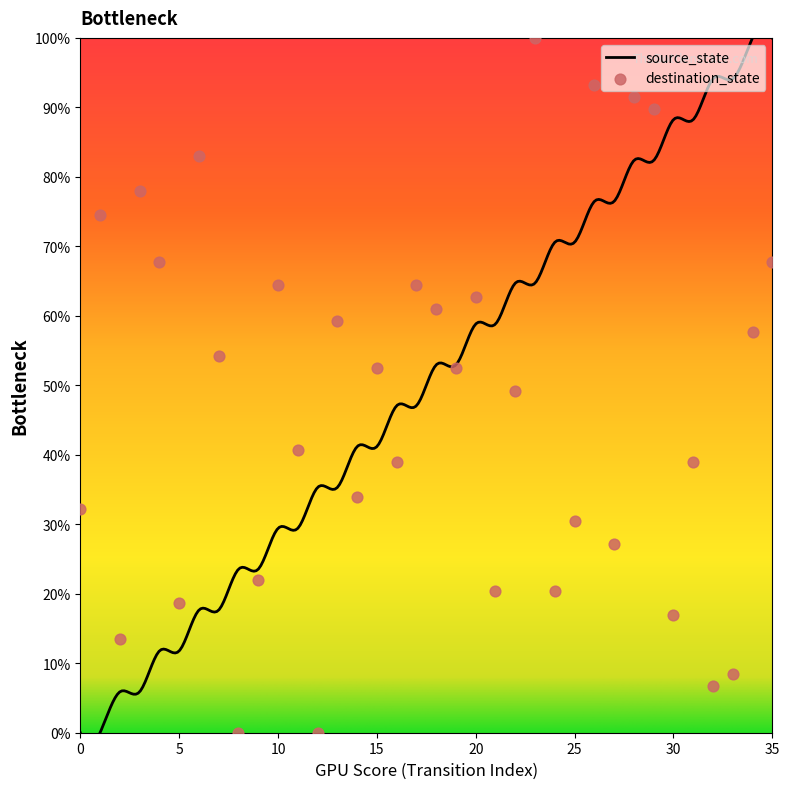

What is the change in value from 15 to 26?

+26.4